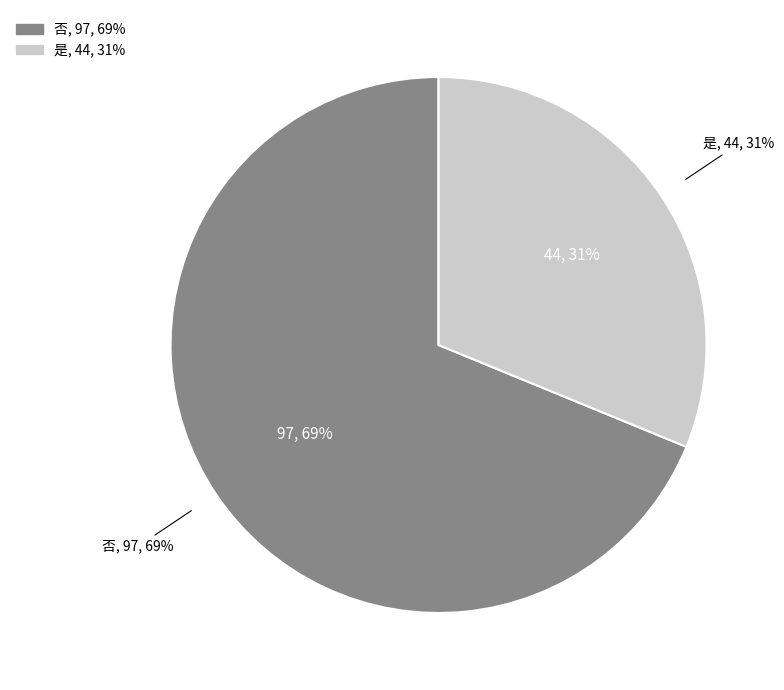

The 否 slice represents 69% of the pie. True or false?

True